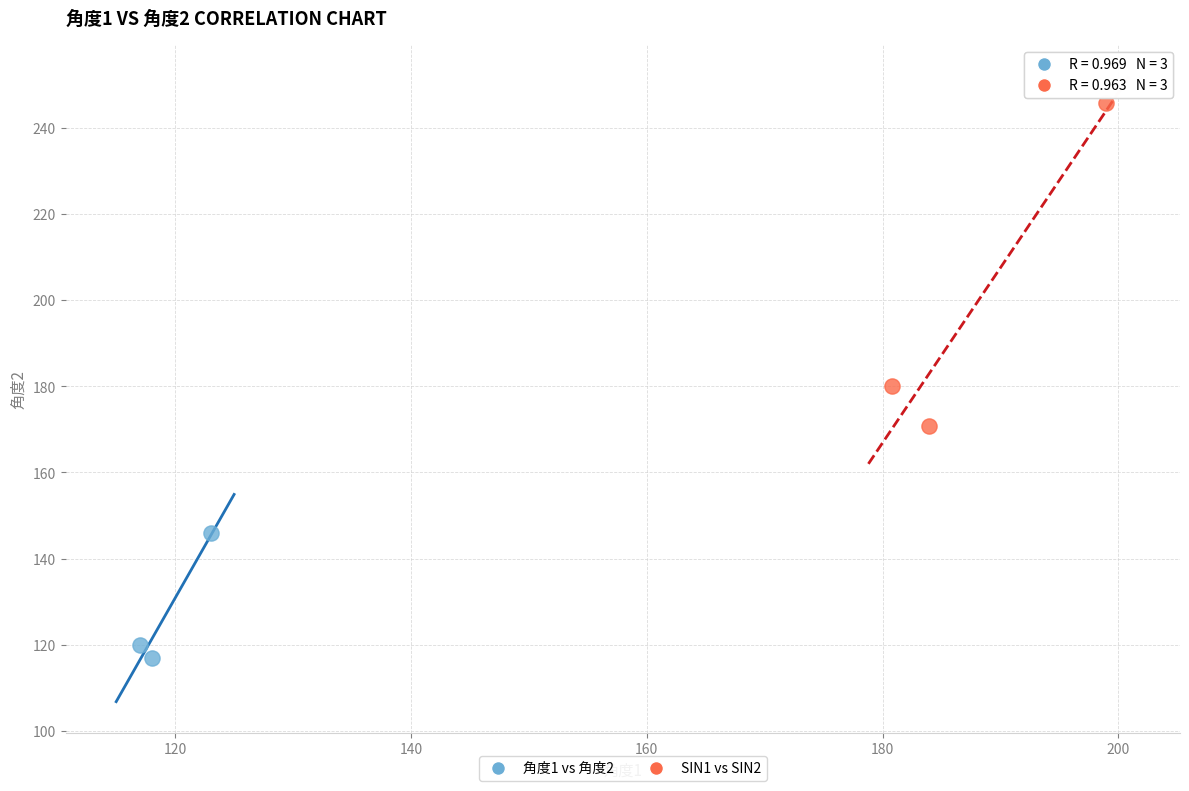

Which series reaches the minimum Y coordinate?

角度1 vs 角度2